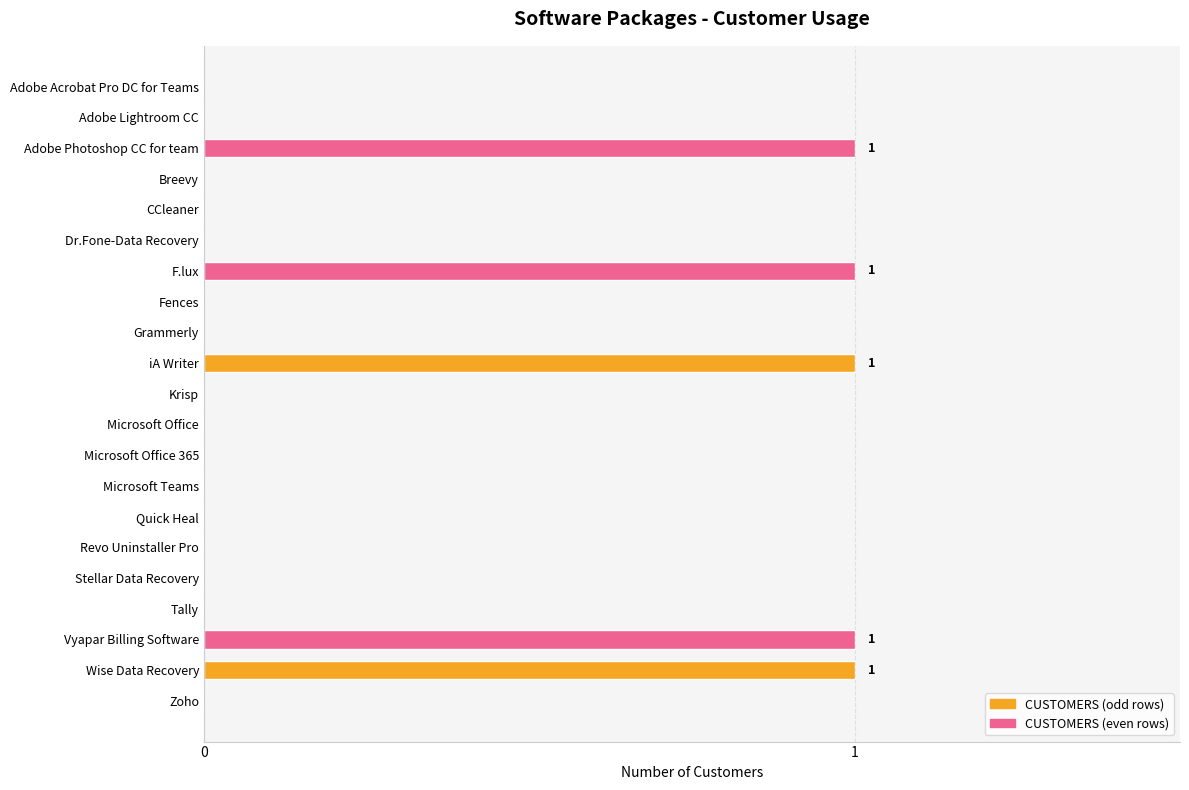

Are the bars horizontal?

Yes